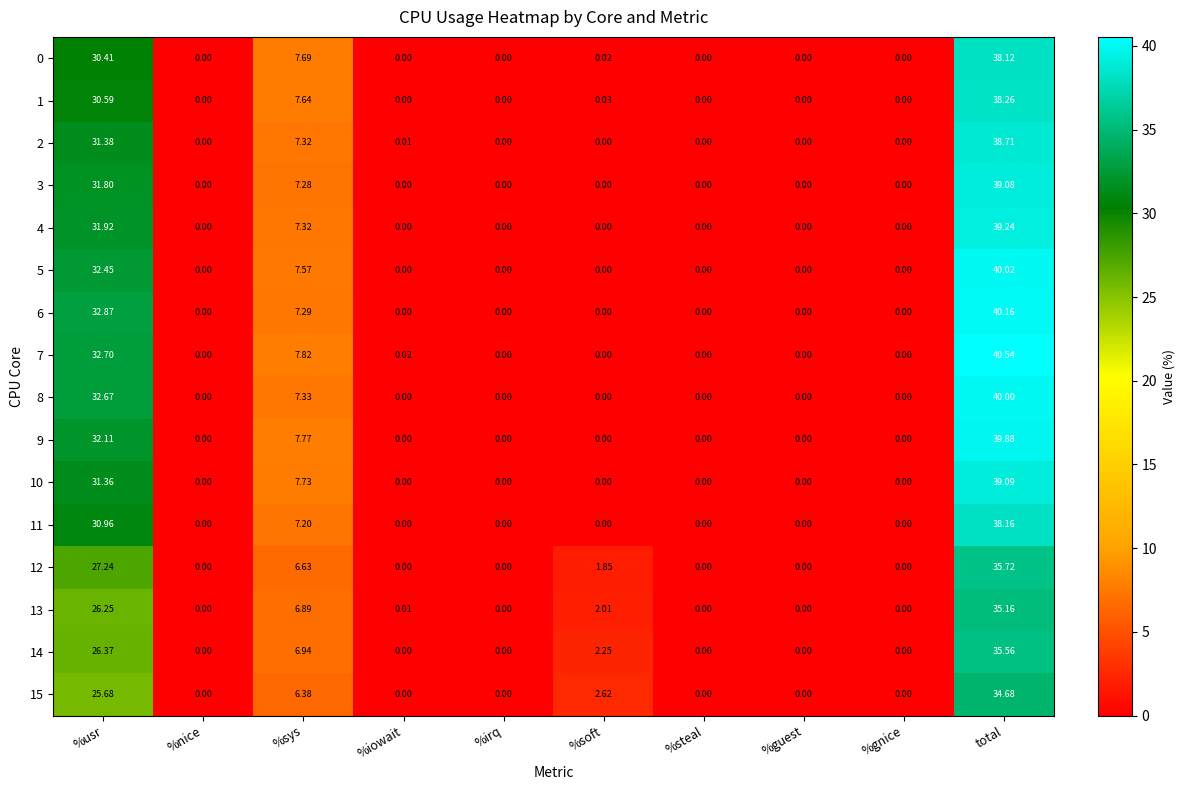

How many data points does each series have?

10